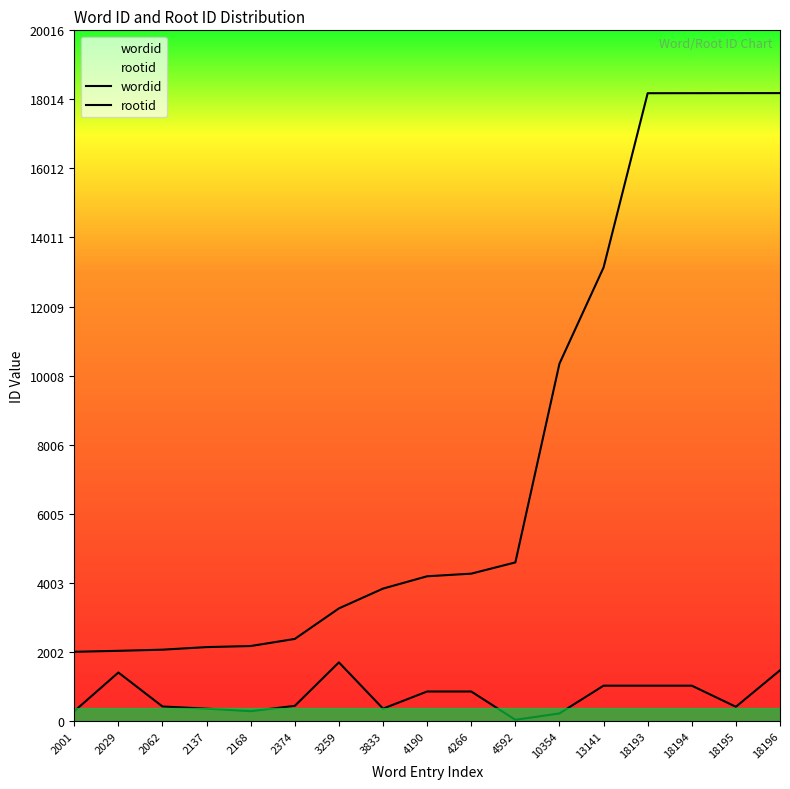

True or false: wordid and rootid intersect in this chart.

False